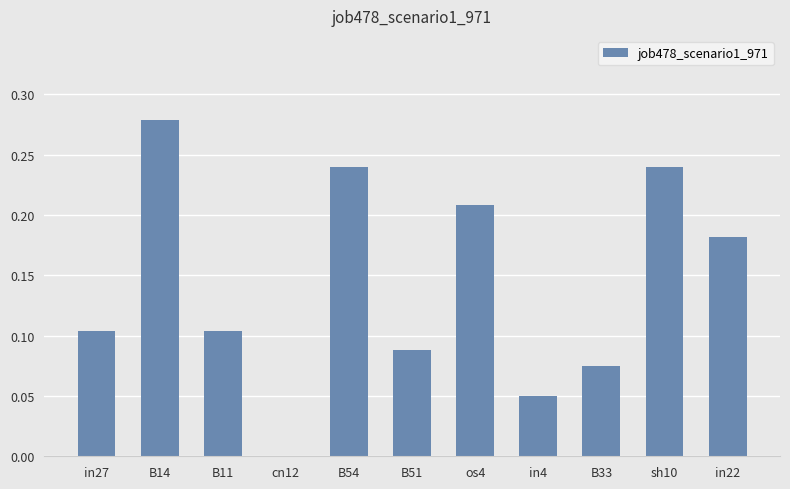

The chart shows a value of 0.1 at os4. True or false?

False